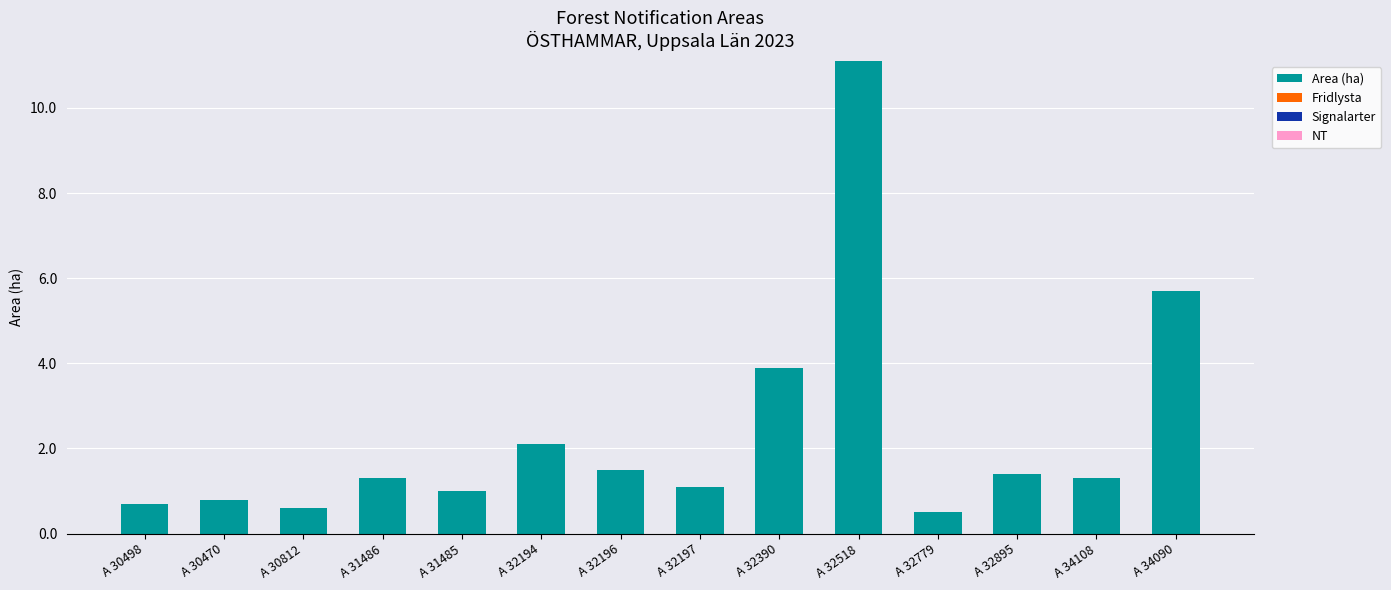

Which has a higher value, A 32390 or A 30470?

A 32390